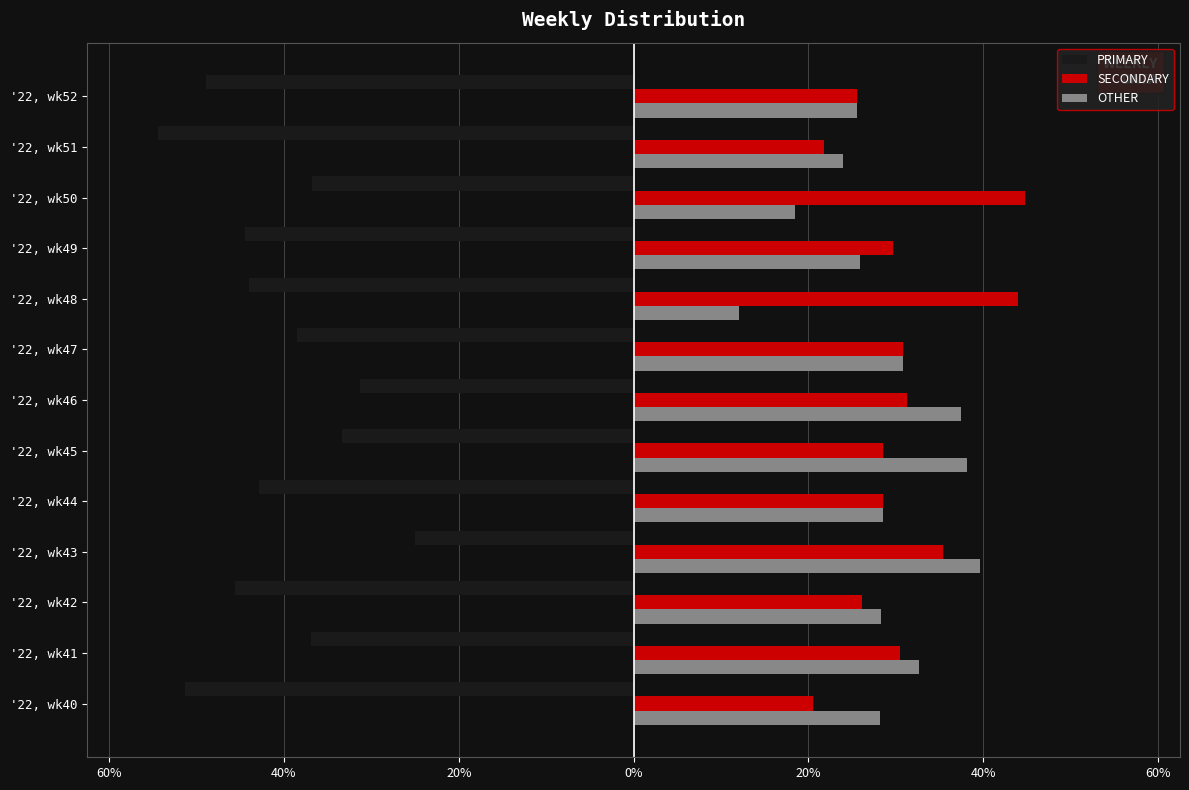

What are all the series names shown in the legend?

PRIMARY, SECONDARY, OTHER